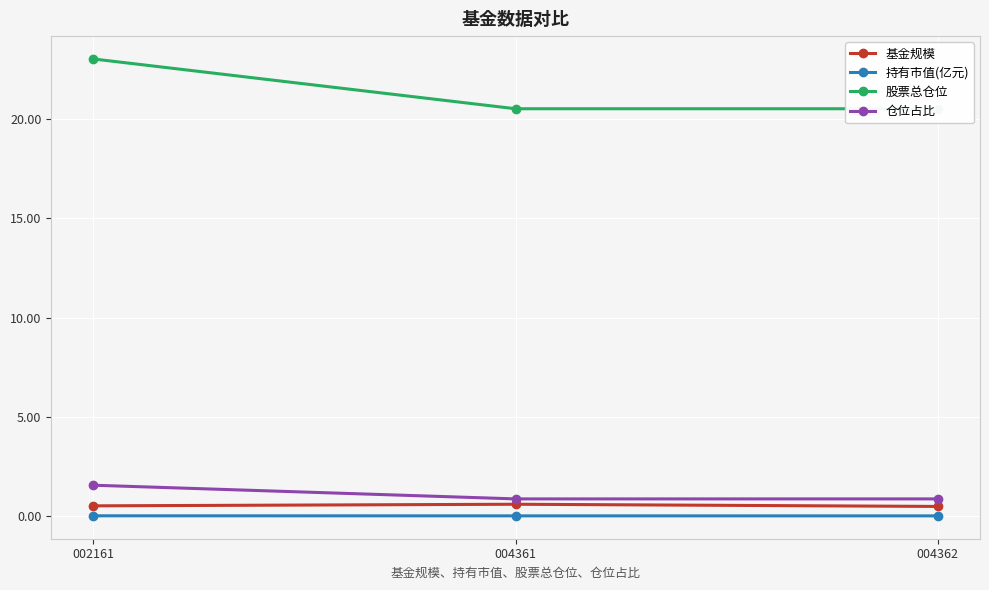

Is this an area chart (filled region under the line)?

No